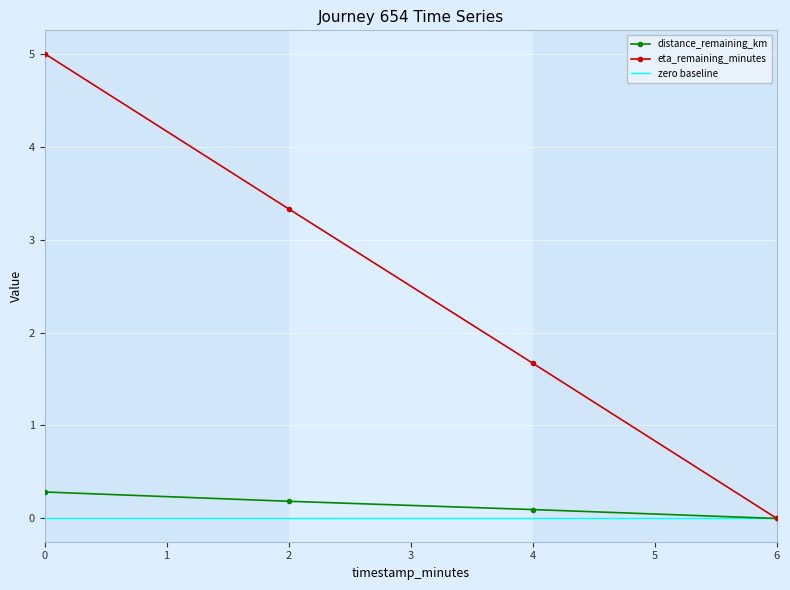

True or false: eta_remaining_minutes has more than 0 interior local peaks.

False